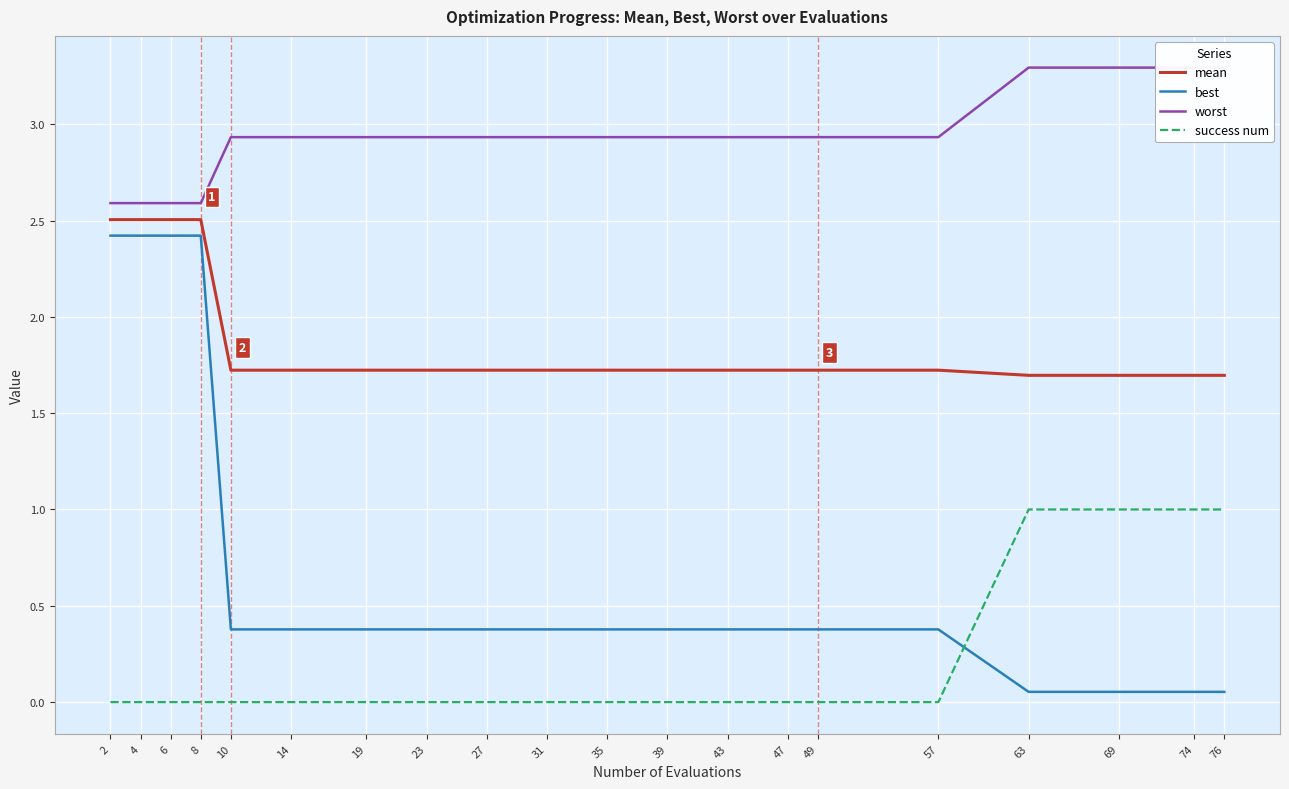

What is the difference between the maximum and minimum values in the success num series?

1.0